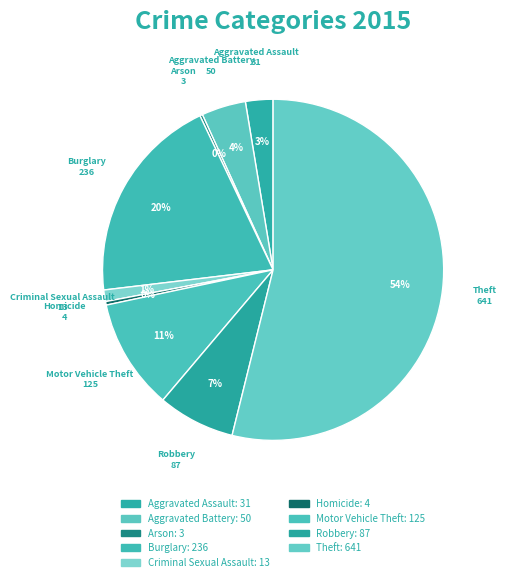

True or false: Motor Vehicle Theft accounts for 20% of the total.

False